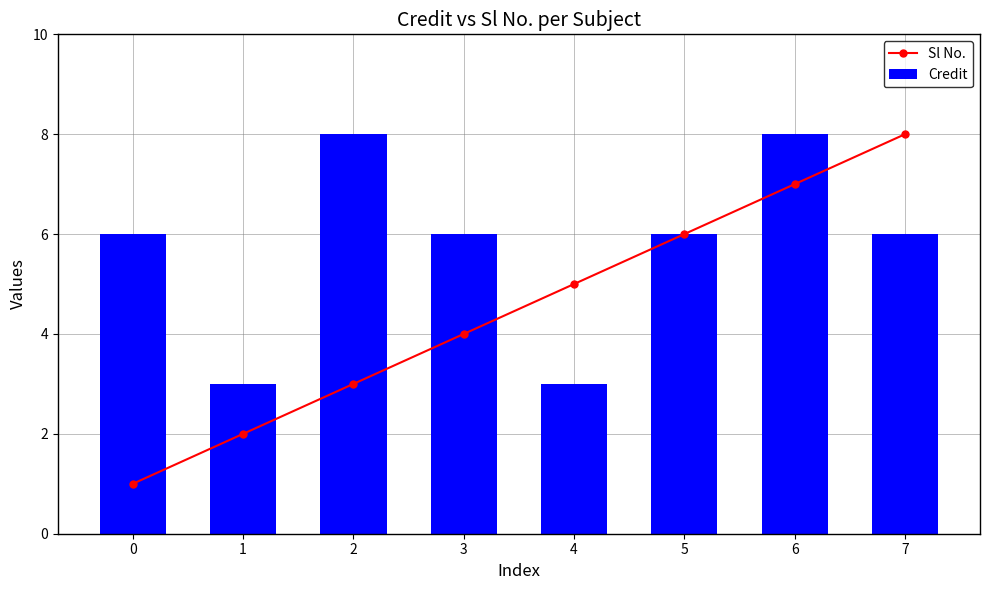

Which category has the highest value in the Sl No. series?

7